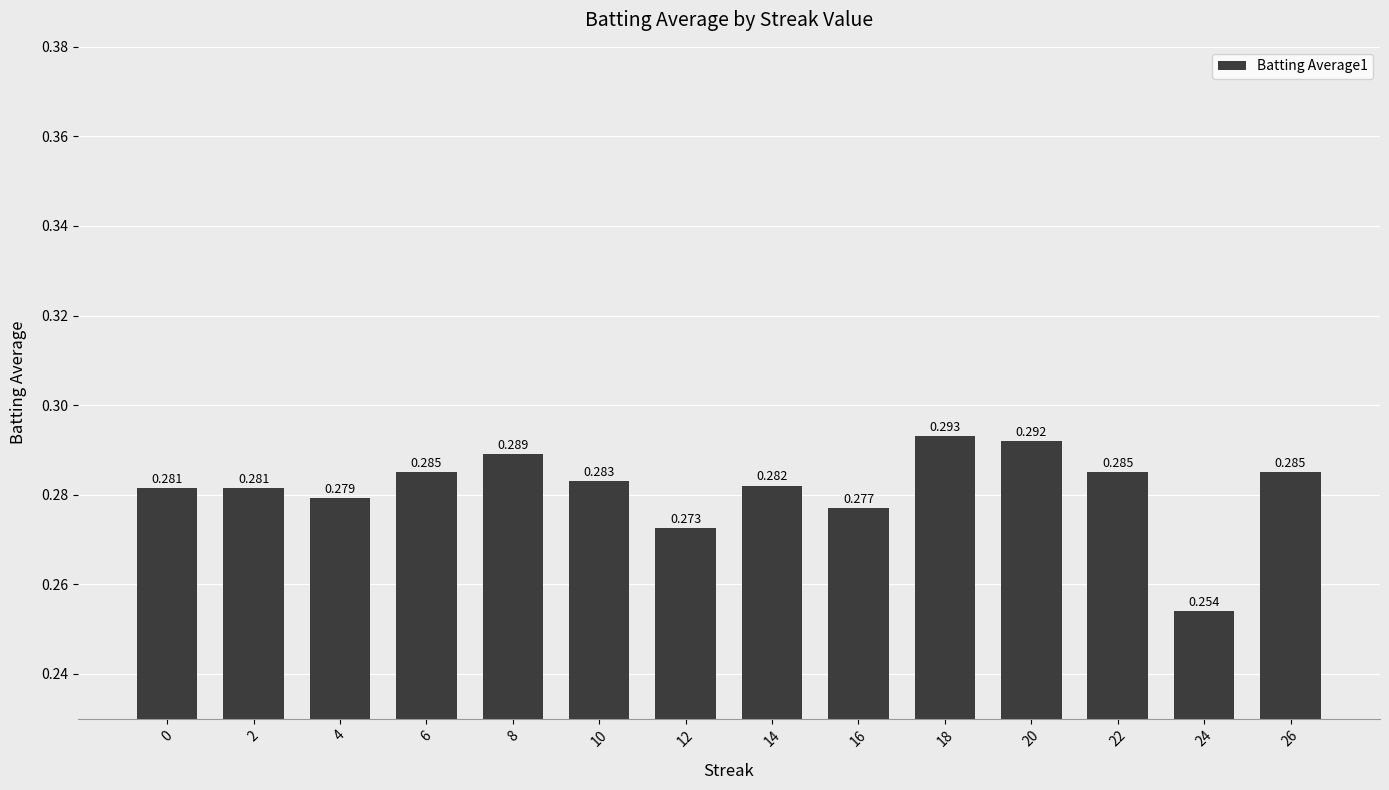

What is the smallest value displayed?

0.3